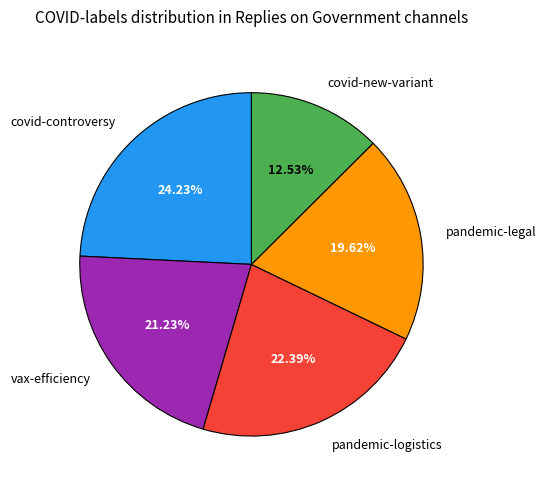

To the nearest percent, what is the average slice percentage?

20%